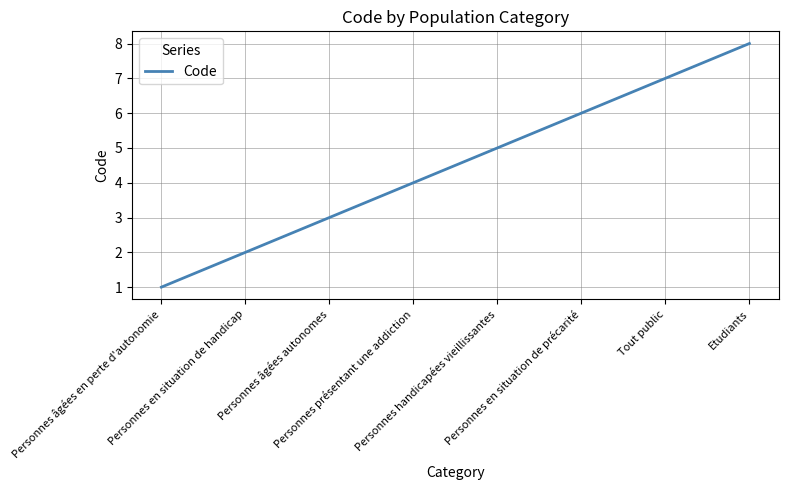

True or false: there are more than 2 points higher than both neighbors.

False